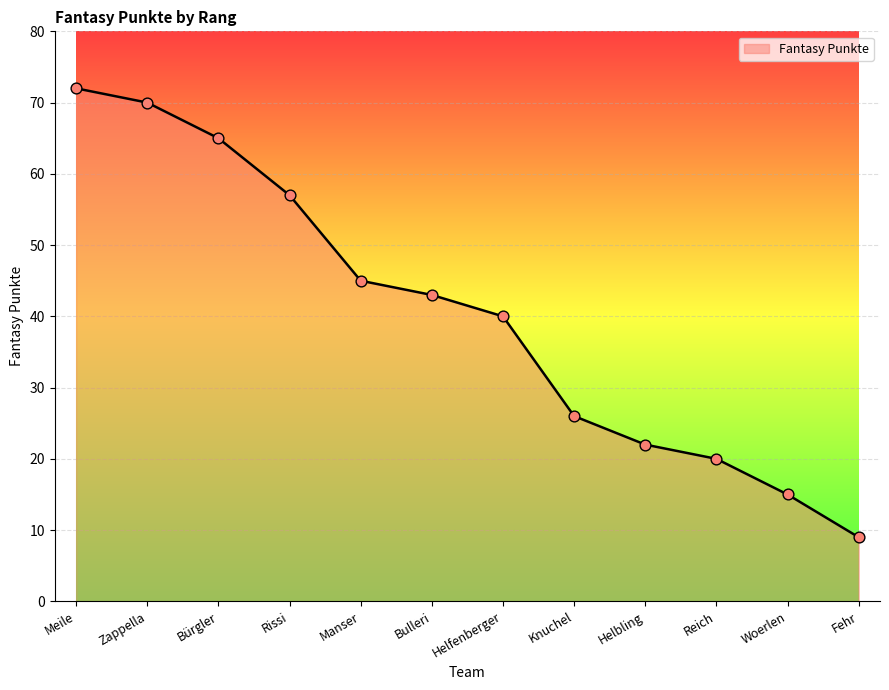

Between Helfenberger and Rissi, which is larger?

Rissi